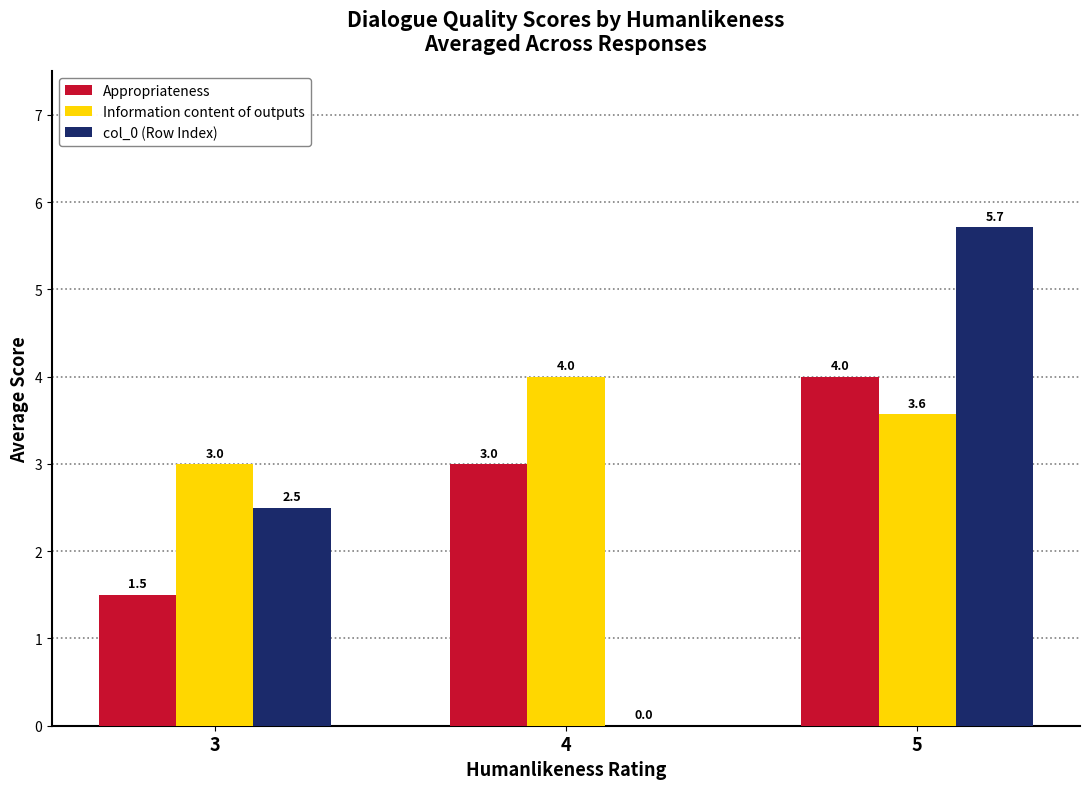

What is the greatest value displayed?

5.7